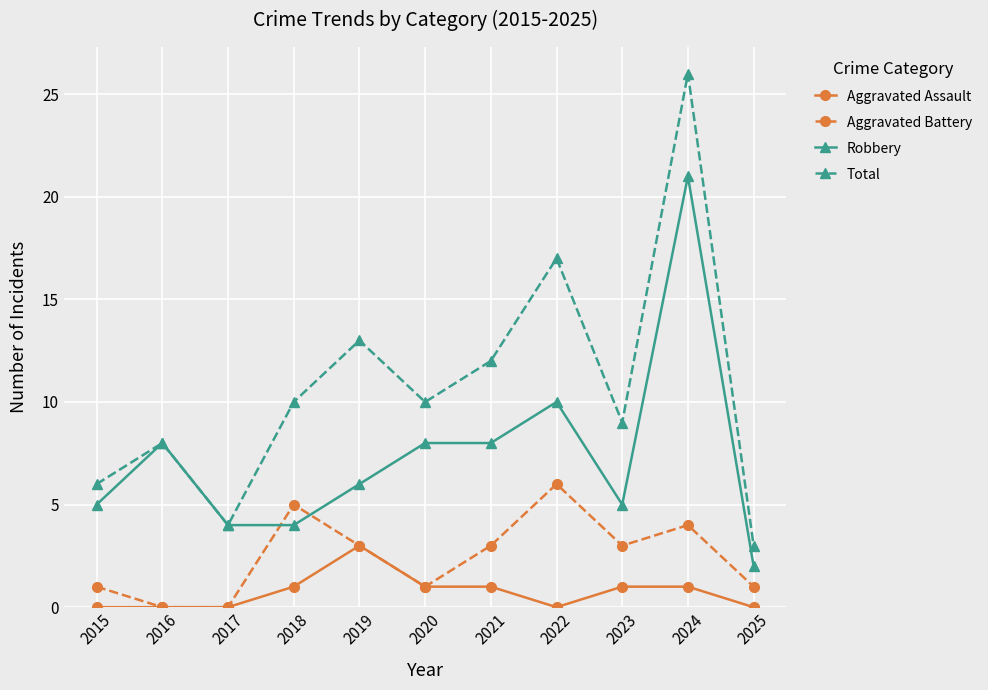

Reading right to left, transcribe all the data shown in this chart.

Aggravated Assault: 0	1	1	0	1	1	3	1	0	0	0
Aggravated Battery: 1	4	3	6	3	1	3	5	0	0	1
Robbery: 2	21	5	10	8	8	6	4	4	8	5
Total: 3	26	9	17	12	10	13	10	4	8	6